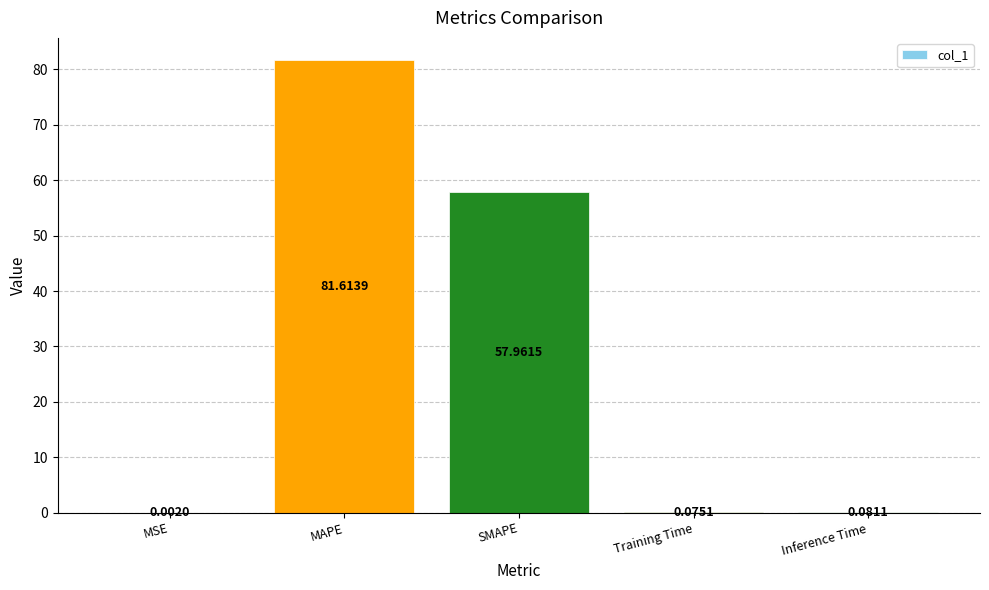

What is the sum of the values at SMAPE and Inference Time?

58.0